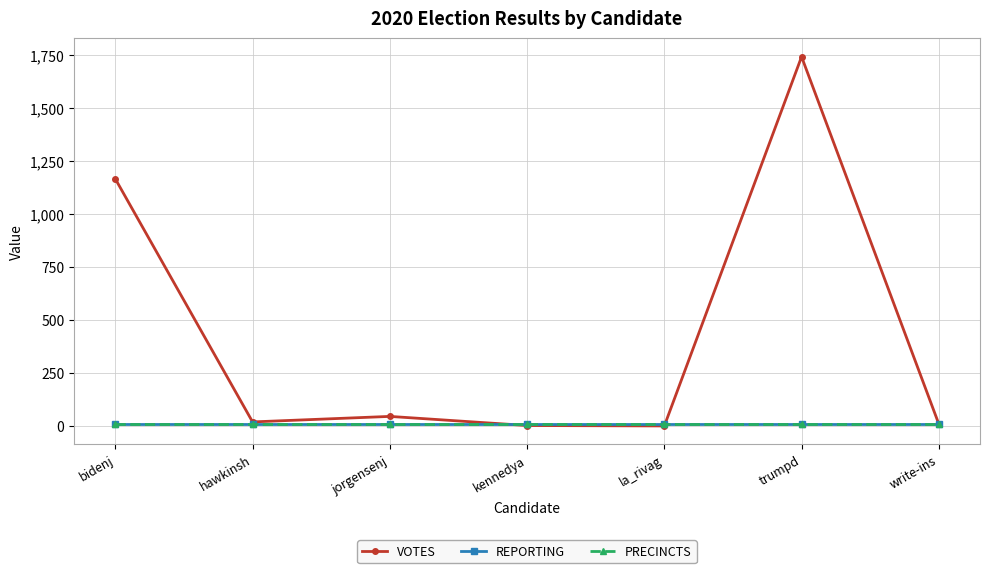

Does the chart have visible grid lines?

Yes